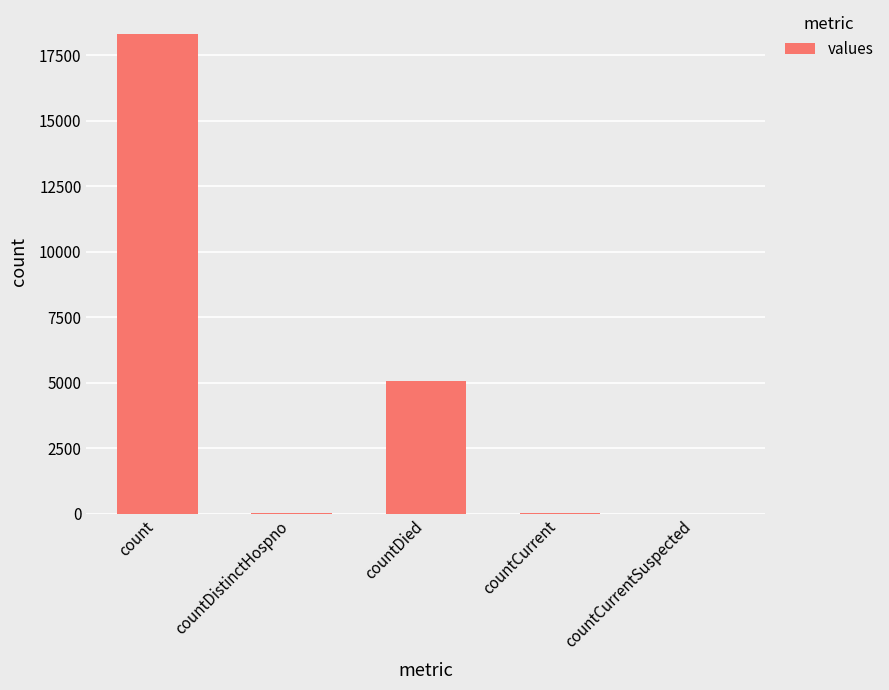

How many series are shown in this chart?

1